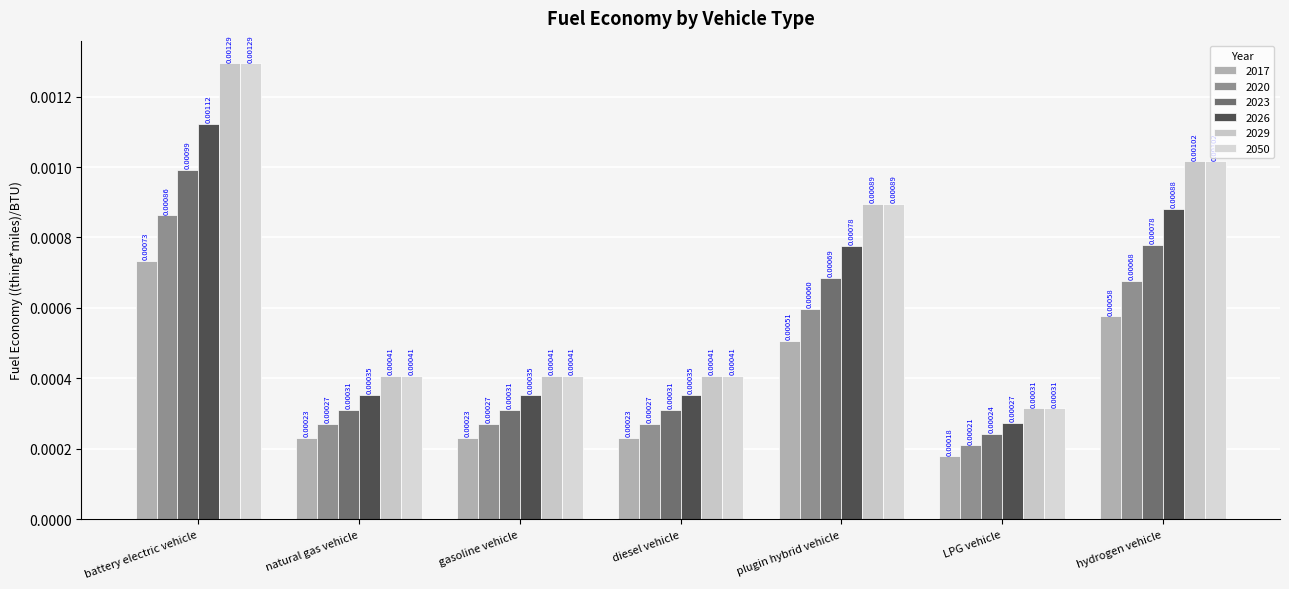

How many 2023 values are between 0 and 1?

7